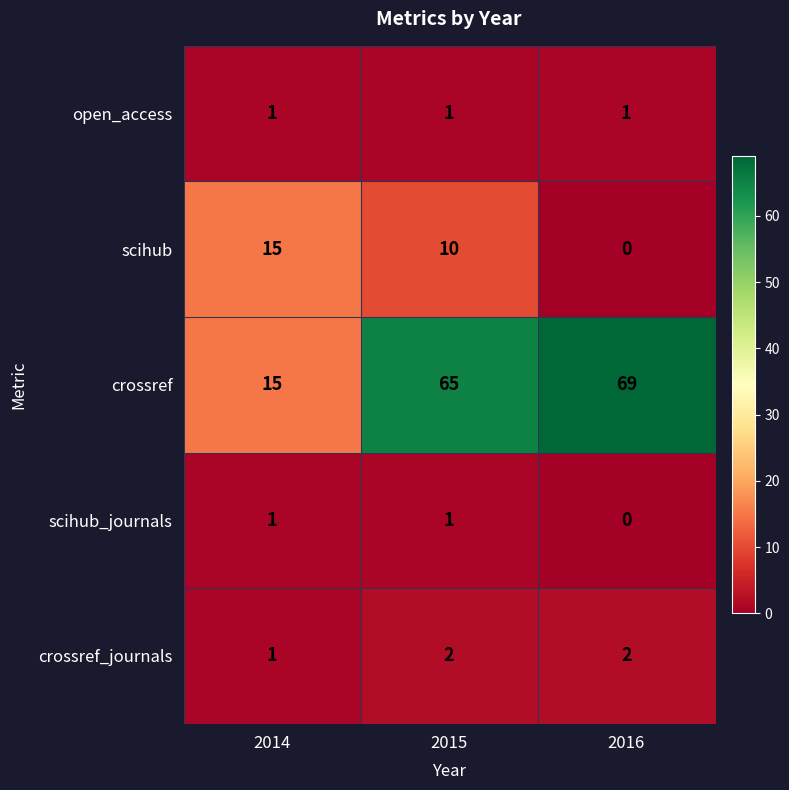

Reading left to right, what are all the values shown in this chart?

open_access: 1	1	1
scihub: 15	10	0
crossref: 15	65	69
scihub_journals: 1	1	0
crossref_journals: 1	2	2